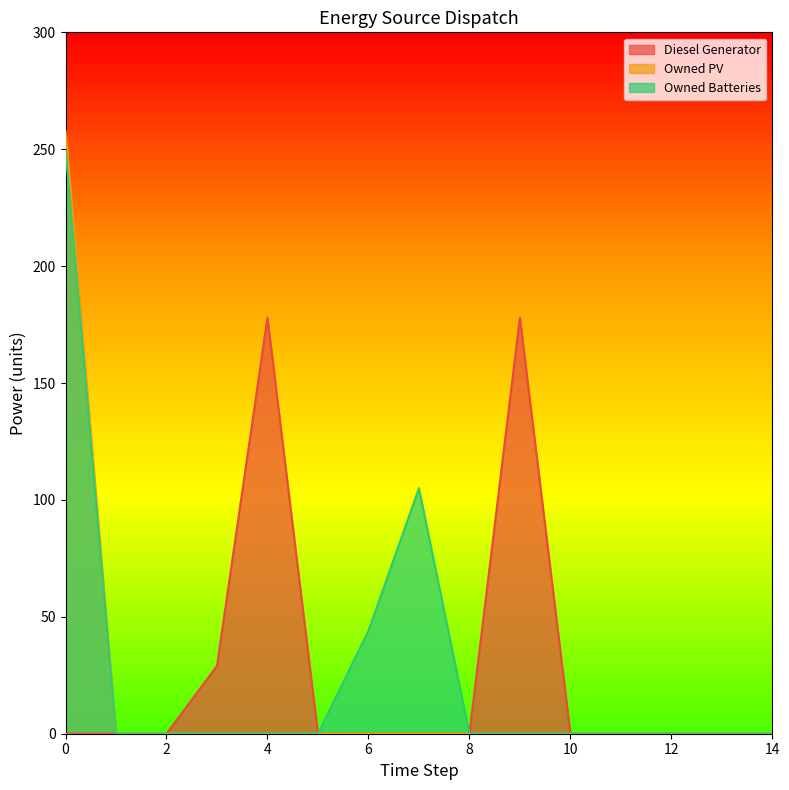

True or false: Owned Batteries and Owned PV cross at least once.

False